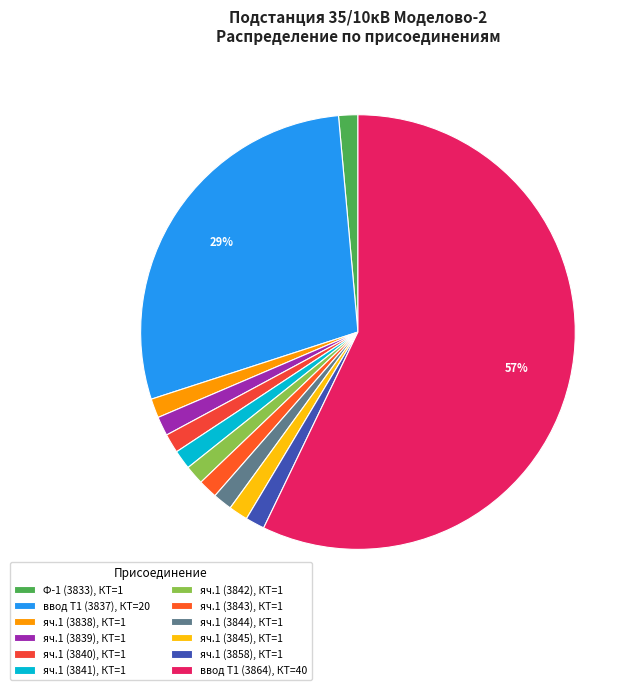

Count the number of slices in the pie.

12